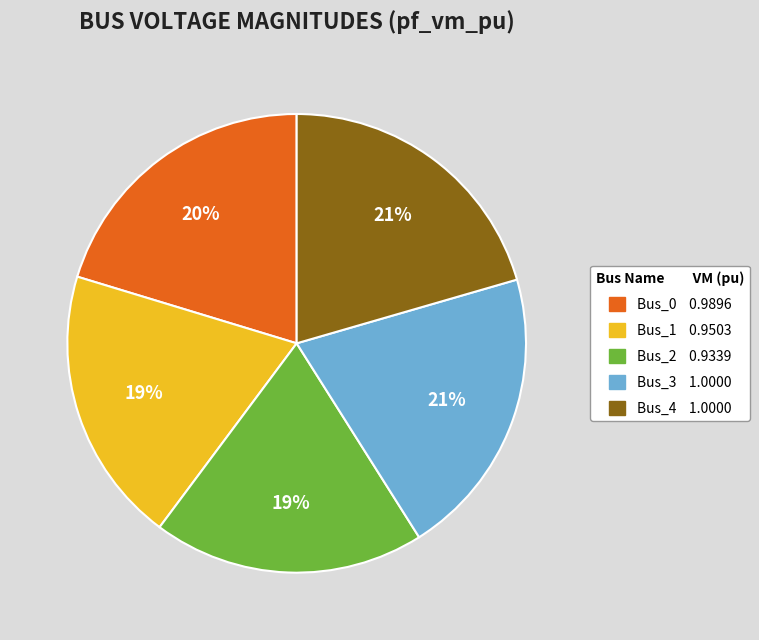

To the nearest percent, what percentage of the pie is Bus_4?

21%